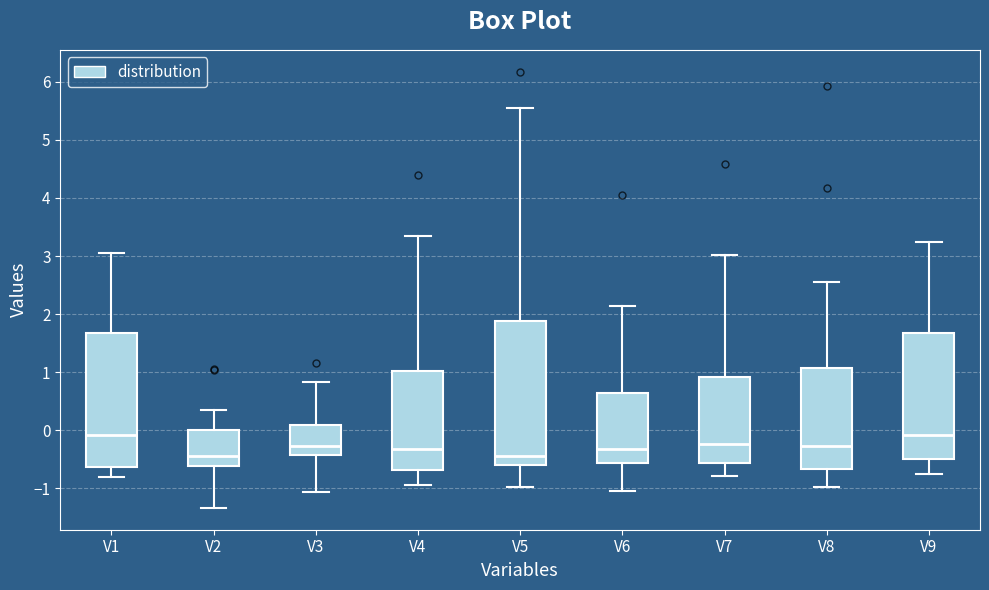

Comparing the boxes themselves (not the whiskers), which one is the tallest?

V5